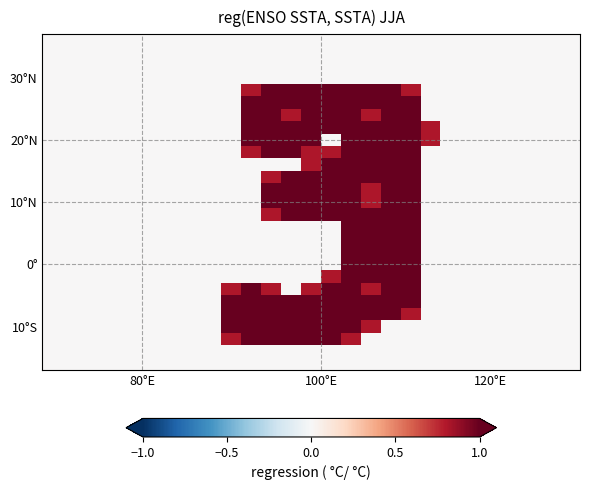

What is the greatest value displayed?

2.0